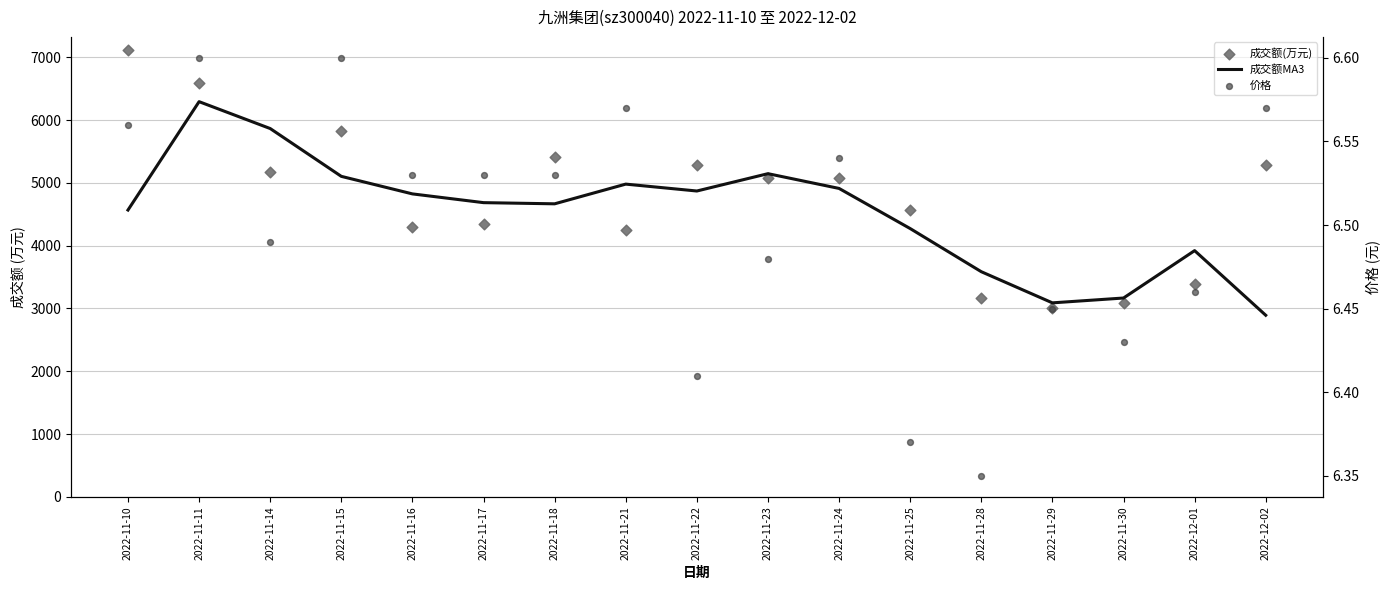

At how many categories does at least one series exceed 6931?

1